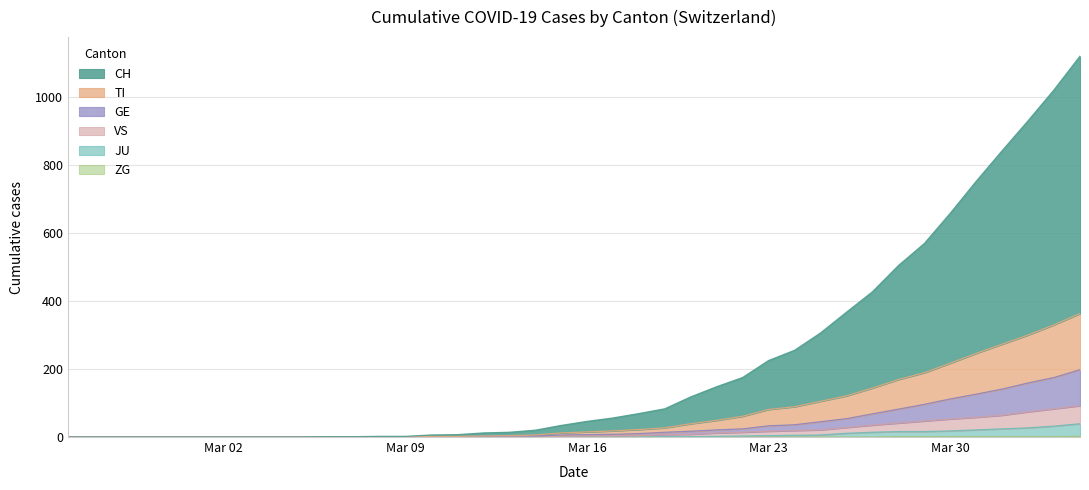

True or false: VS has more than 0 points higher than both neighbors.

False